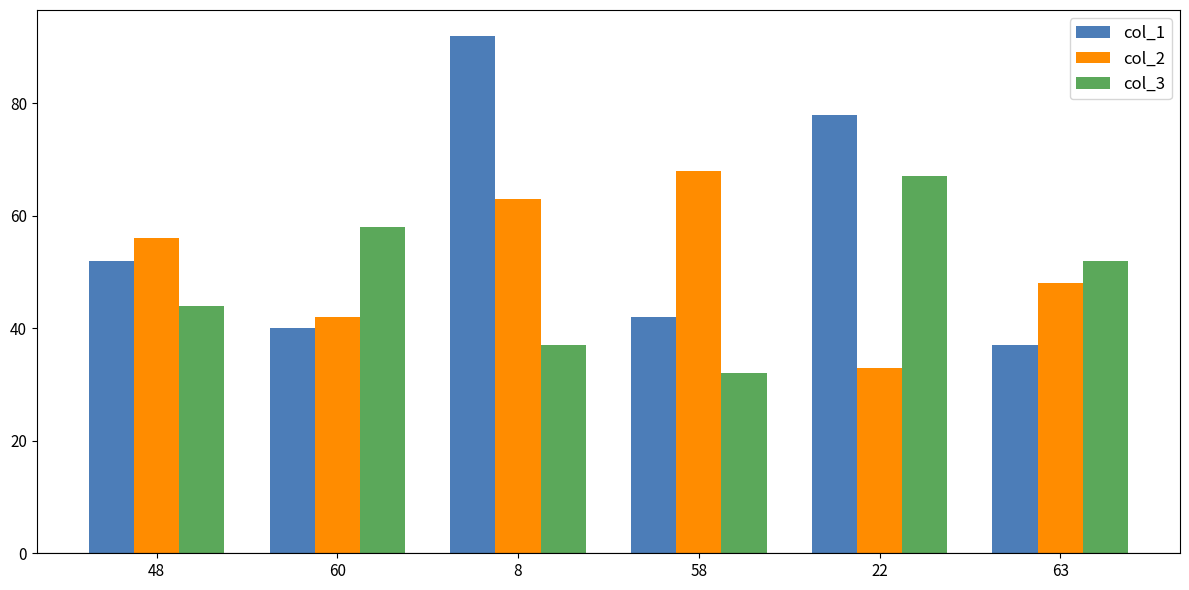

True or false: col_2 has a value of 14 at 60.

False